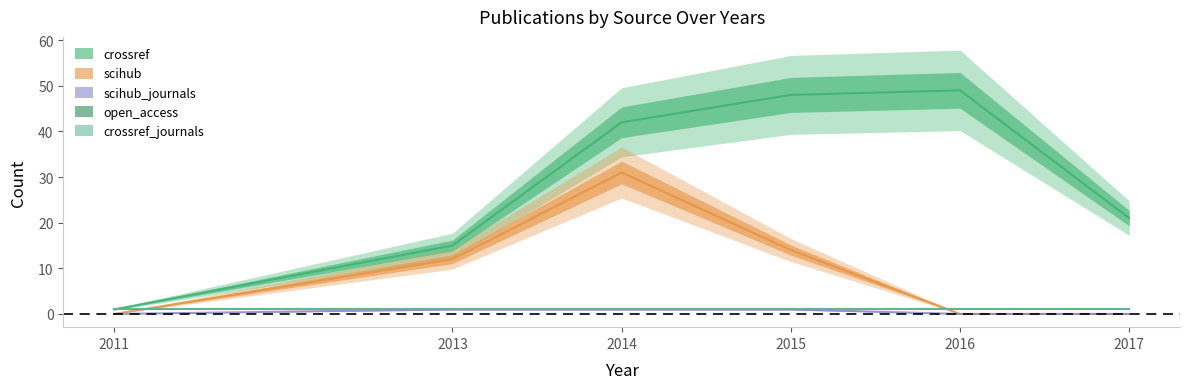

Which category has the lowest value across all series?

2011